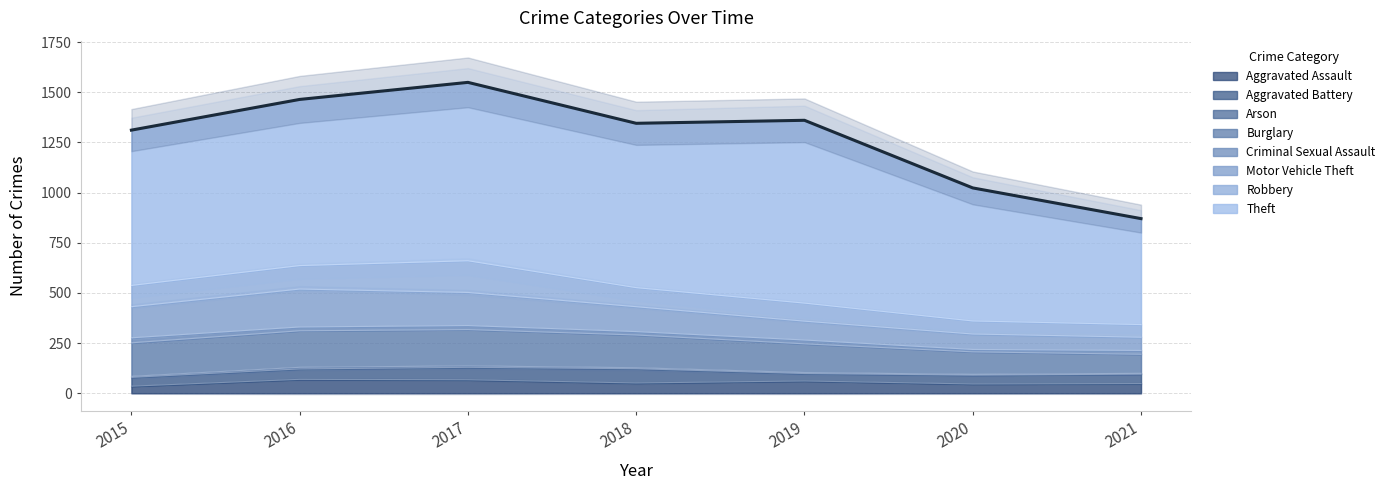

How many lines are shown in the chart?

1